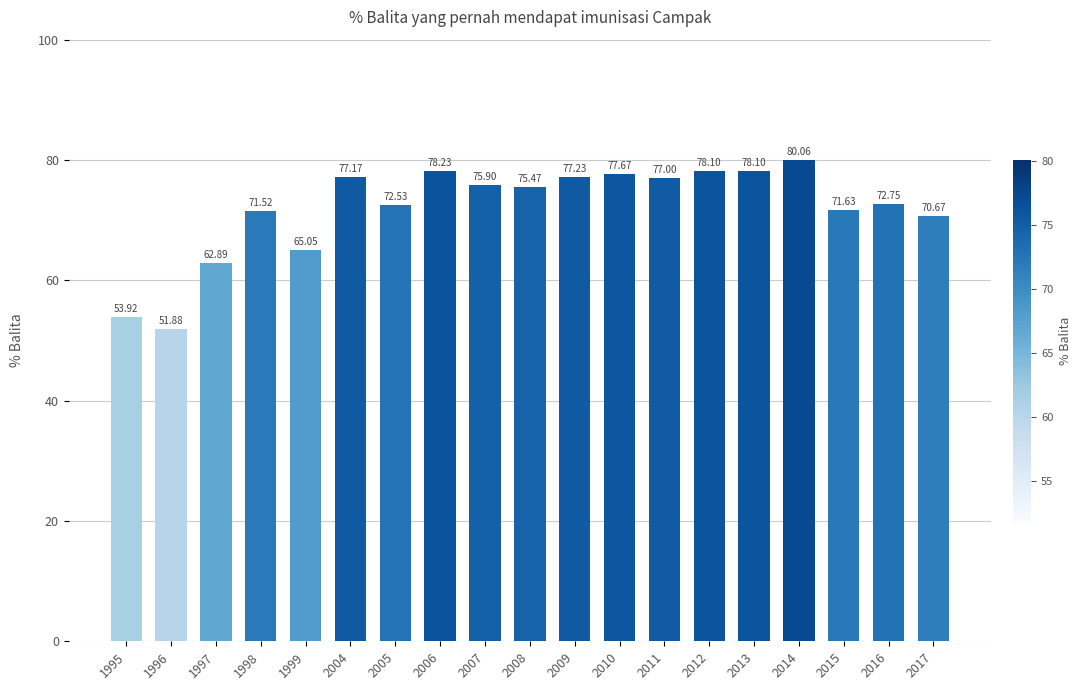

Which has a higher value, 1999 or 1998?

1998